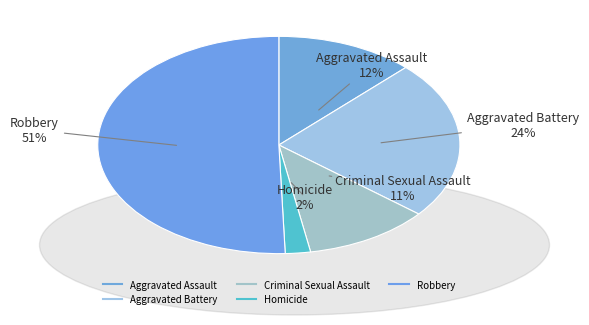

Does Robbery represent more than half of the total?

Yes